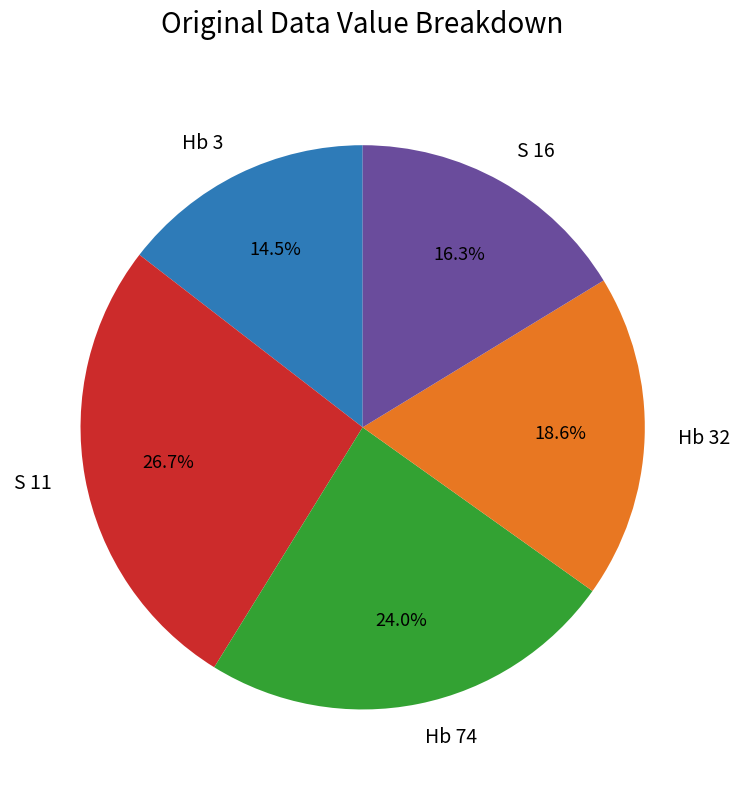

Count the number of slices in the pie.

5